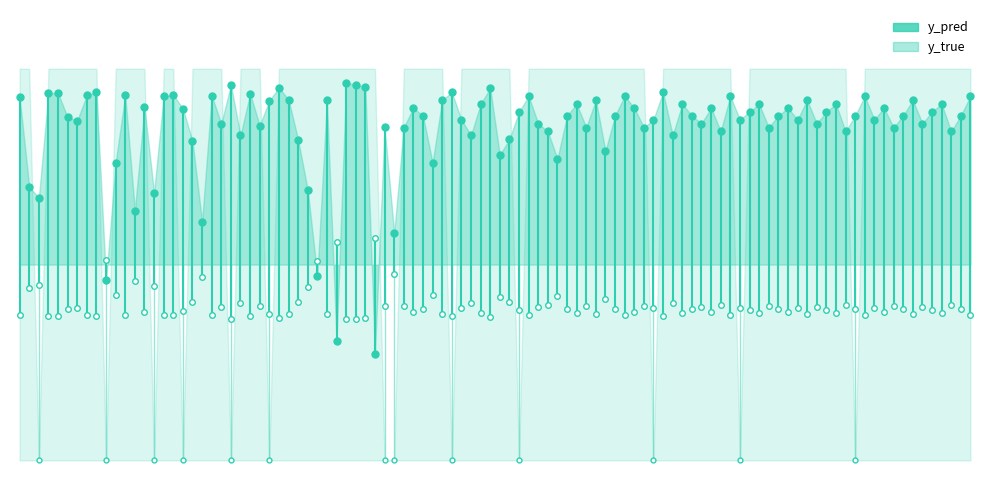

Read the value at 0.

0.9